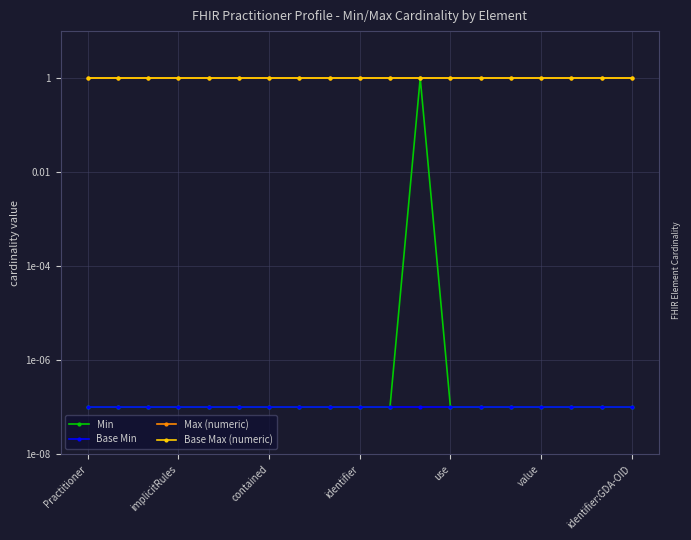

Where is Min nearest to the value 0?

Practitioner